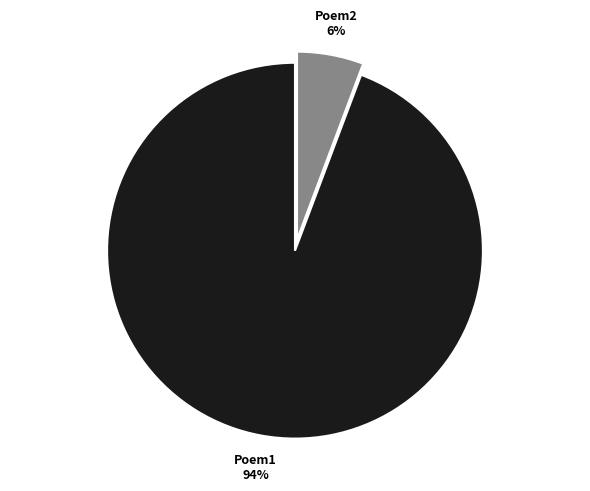

Does any single category account for the majority?

Yes